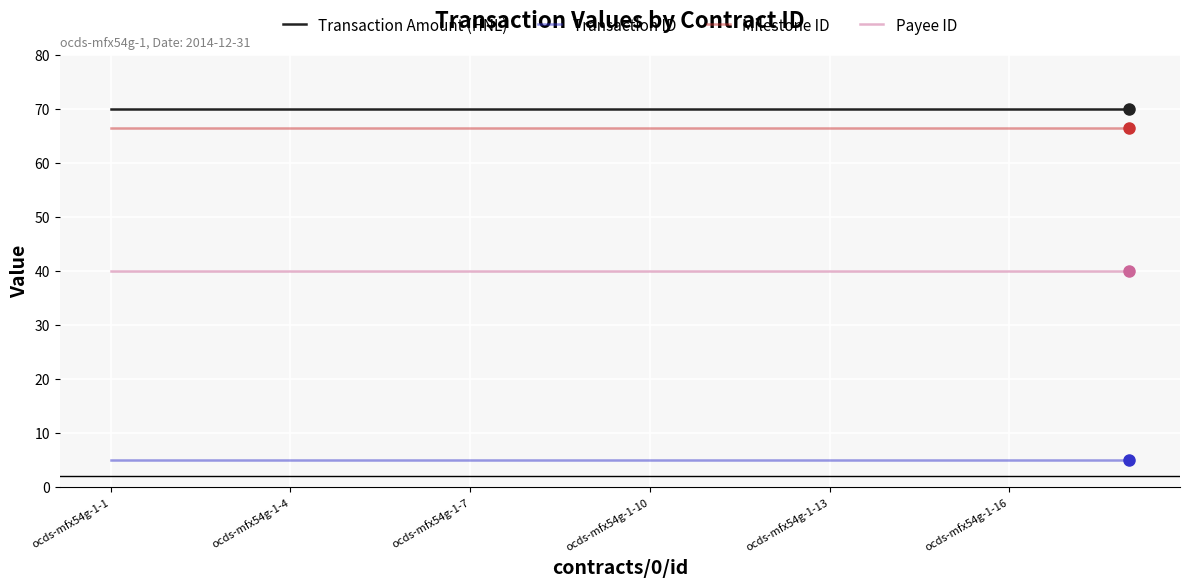

Rank the series by their maximum value, from highest to lowest.

Transaction Amount (HNL), Milestone ID, Payee ID, Transaction ID